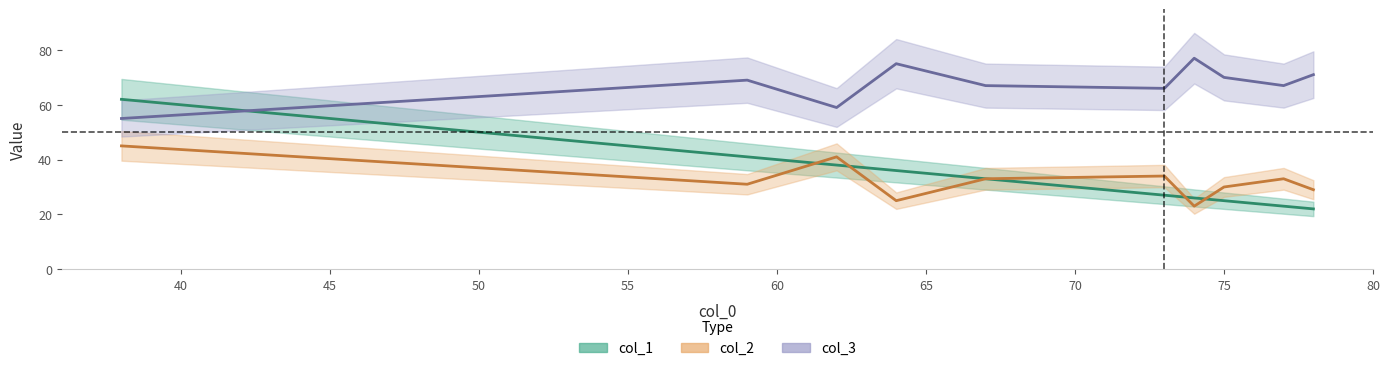

Which series changed the most between 62 and 59?

col_2